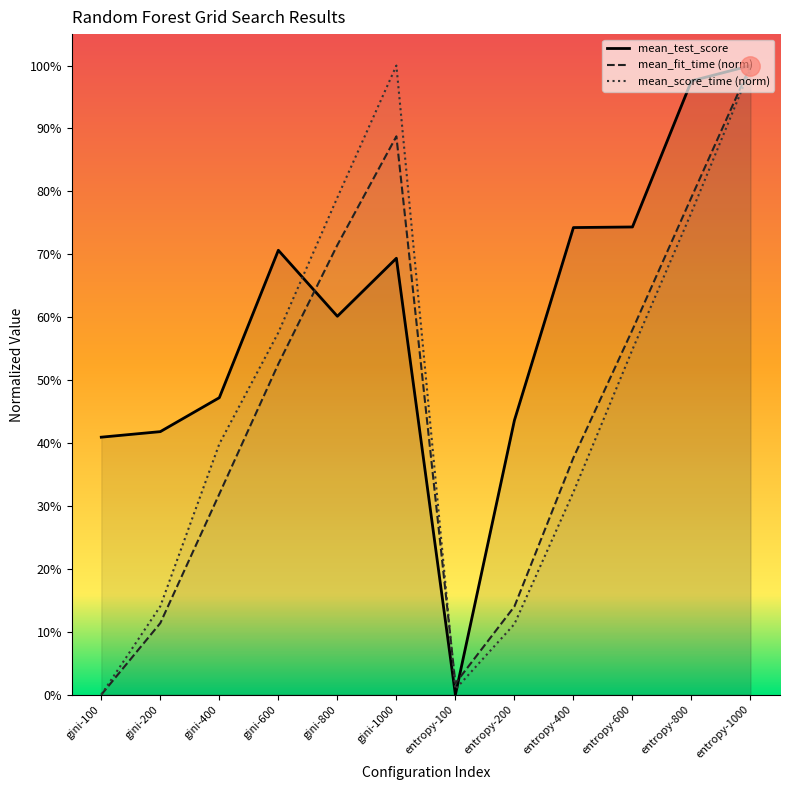

The mean_fit_time series shows 0.2 at gini-600. True or false?

False